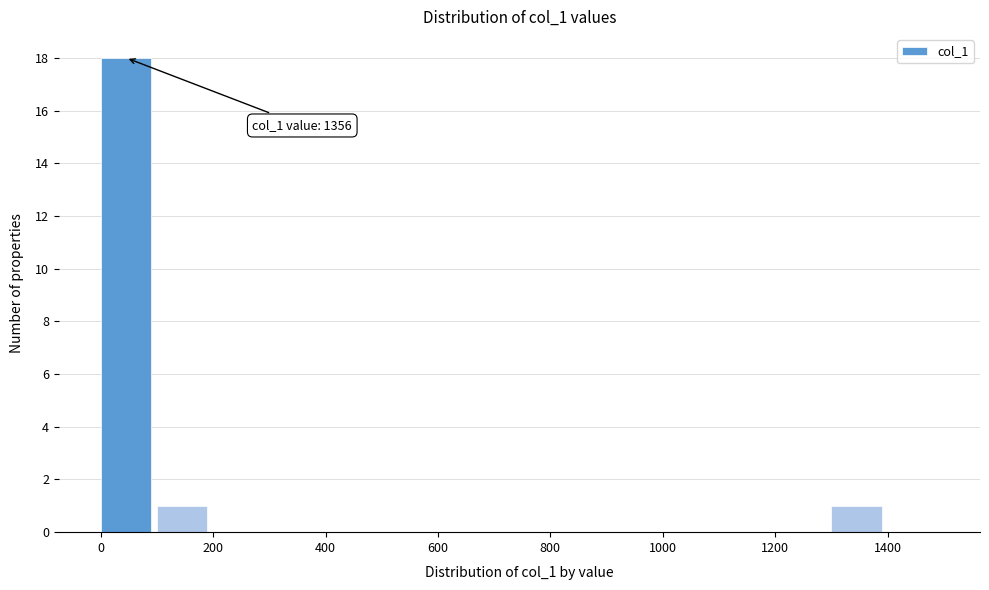

Which range on the x-axis has the tallest bar?

0 to 100